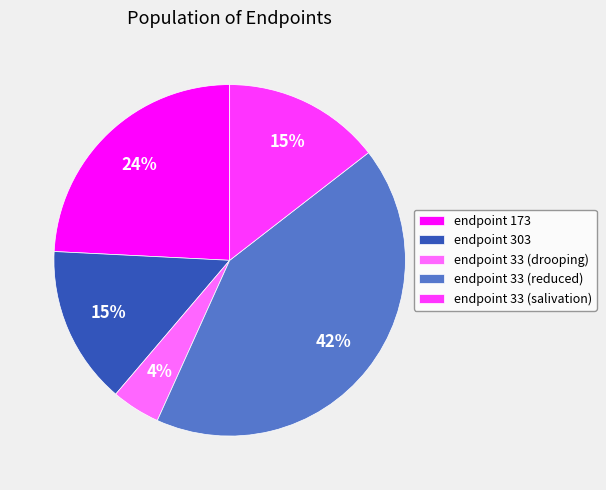

Is there a majority slice in this chart?

No